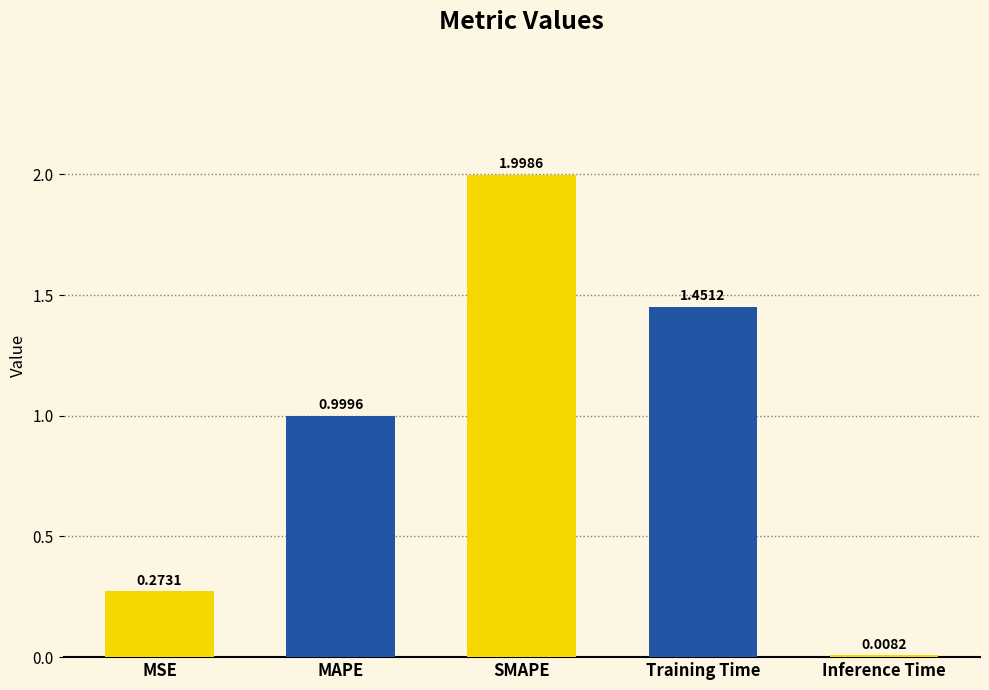

At which label is the value closest to 1?

MAPE